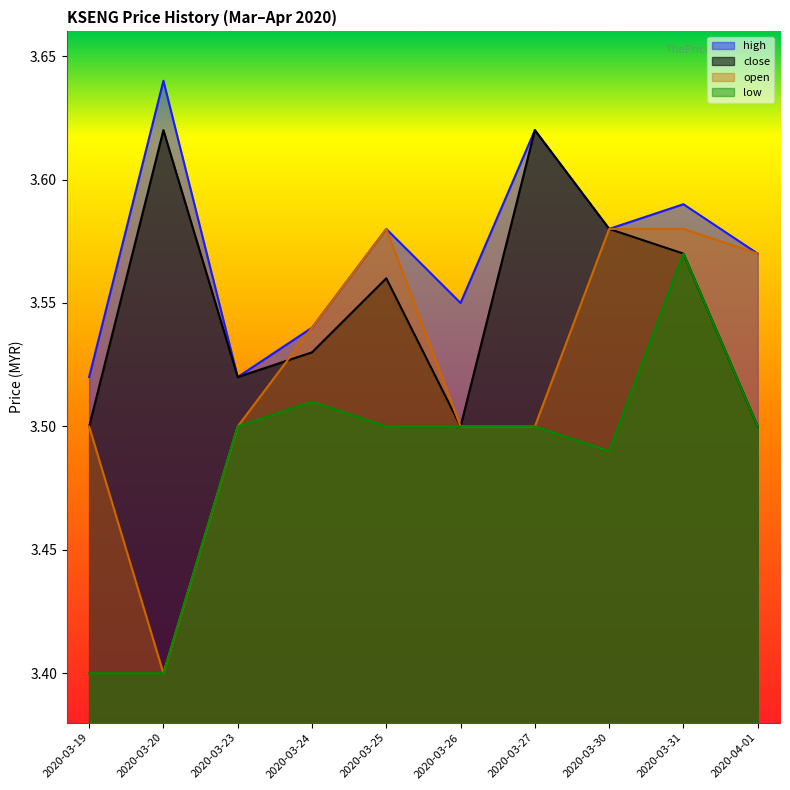

At how many categories does at least one series exceed 3?

10